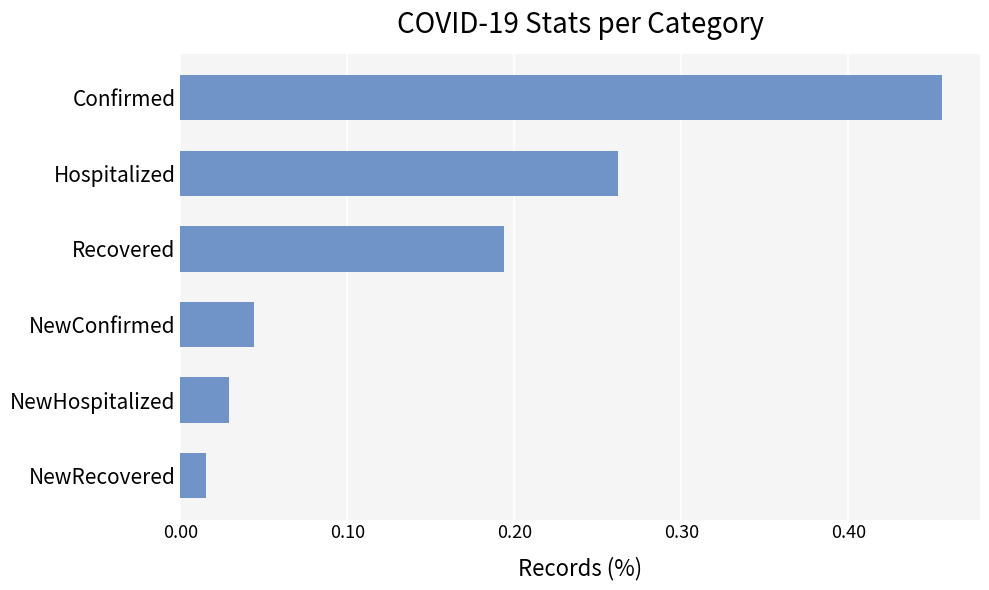

The value at Hospitalized is 0.4. True or false?

False